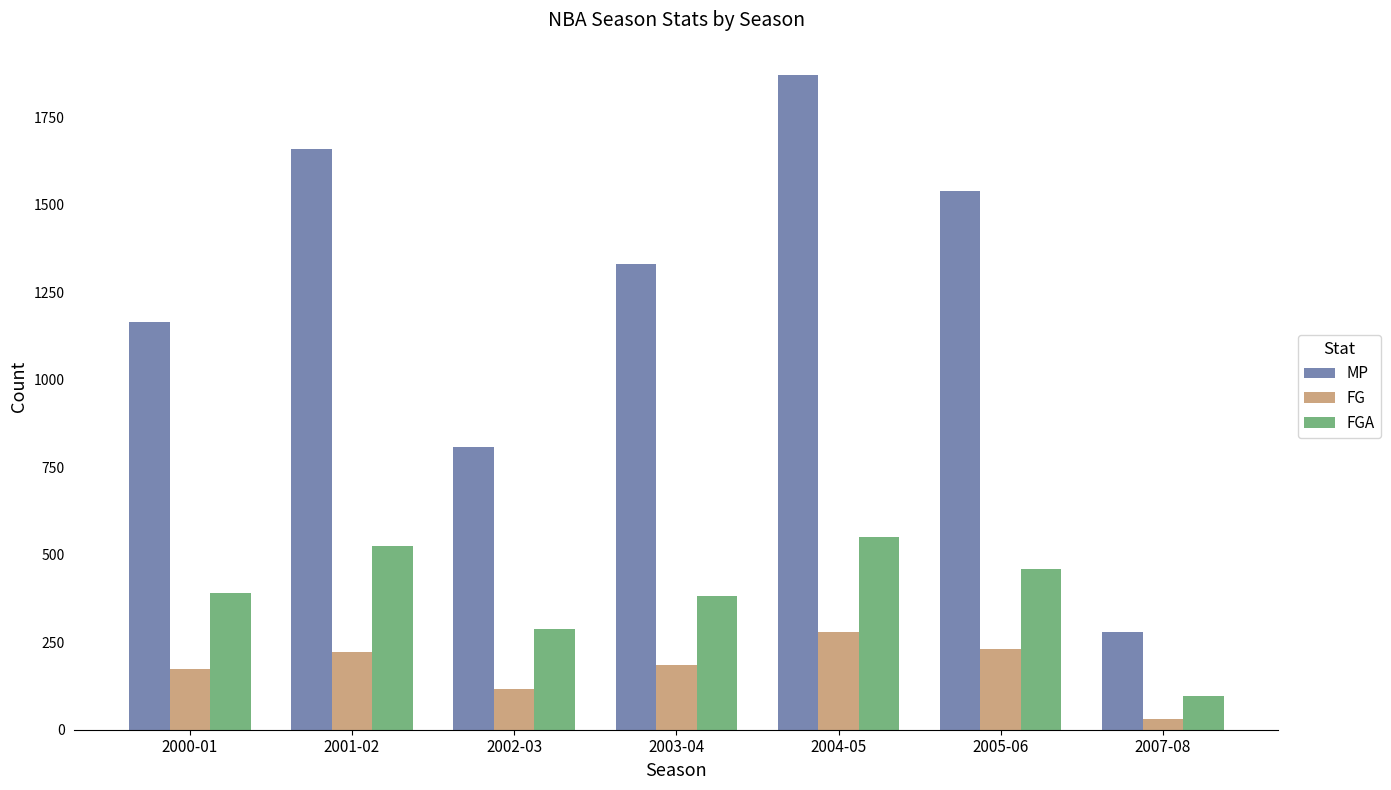

At which category is the sum across all series the highest?

2004-05